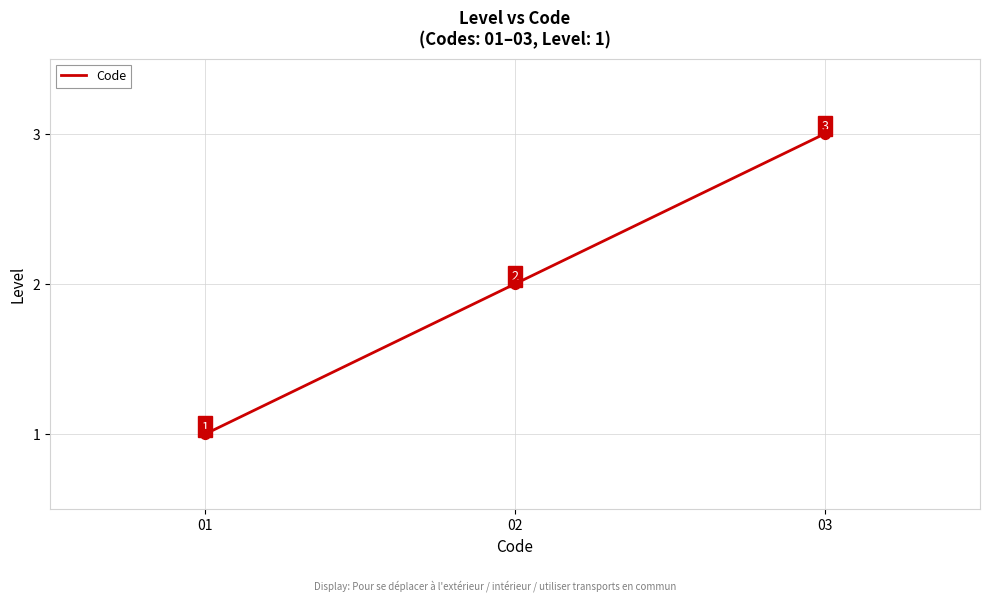

Which has a higher value, 02 or 01?

02